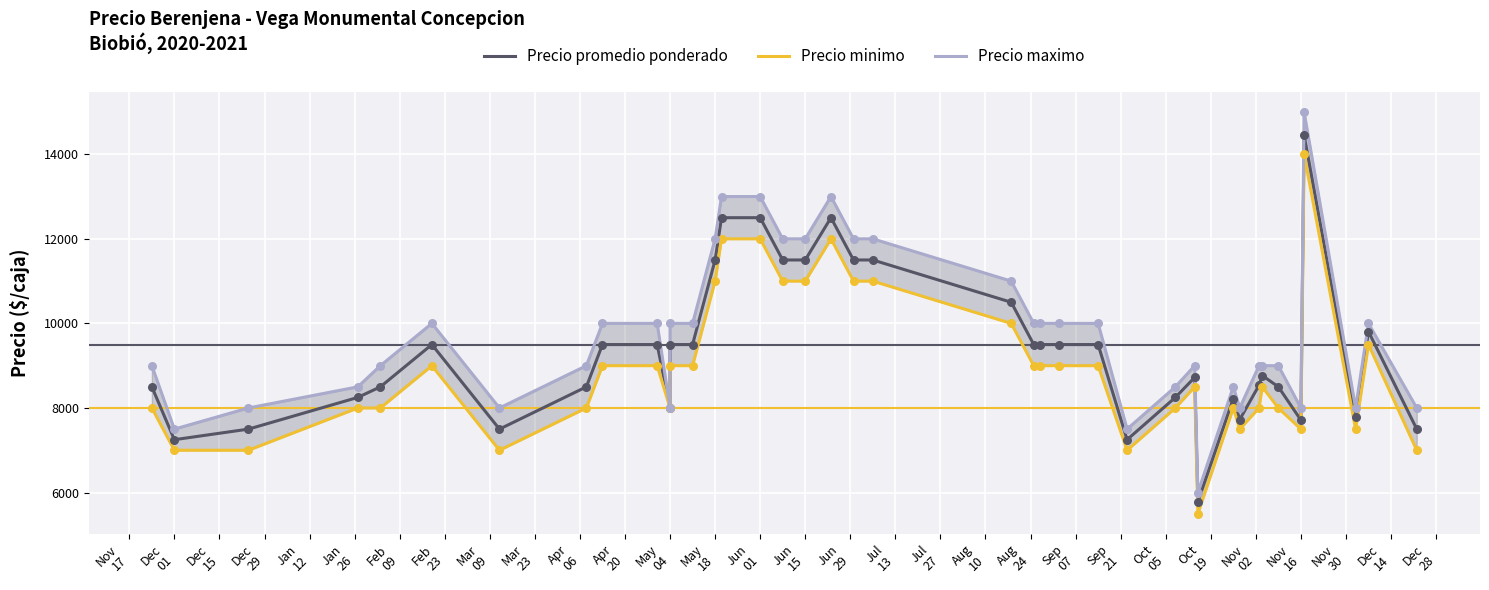

Is the value of Precio maximo at 34 greater than the value of Precio promedio ponderado at Feb
09?

Yes